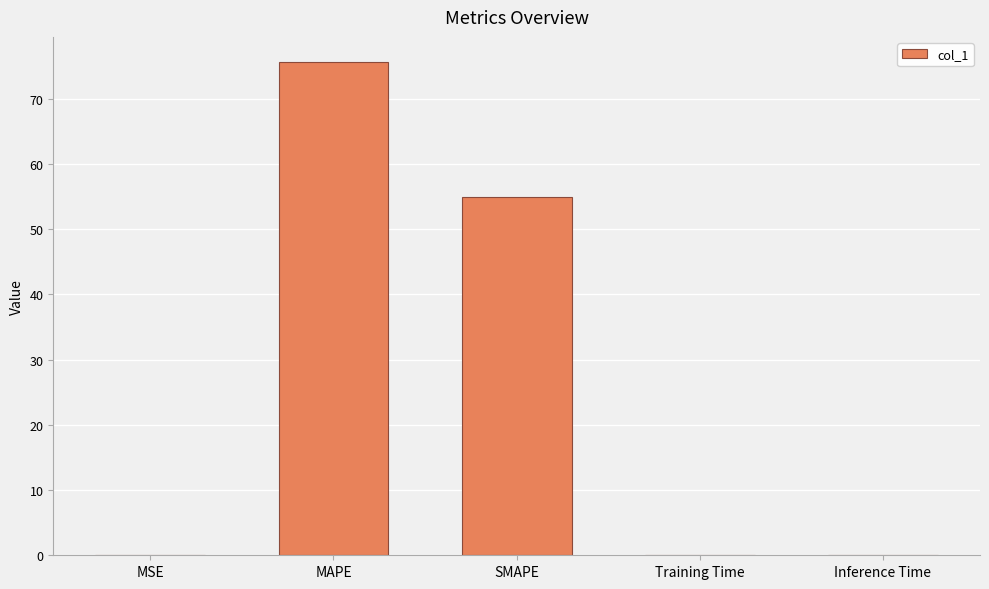

The value at MSE is 0.0. True or false?

True